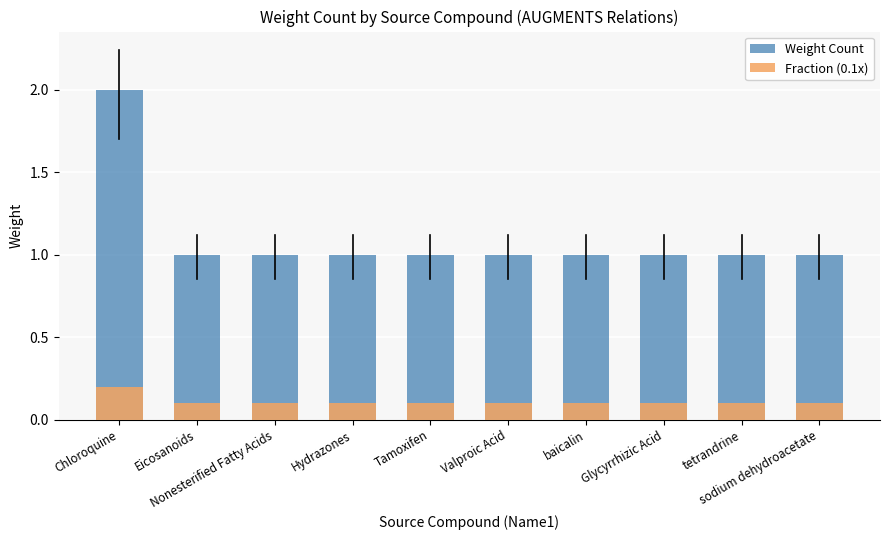

The Fraction (0.1x) series shows 0.1 at sodium dehydroacetate. True or false?

False